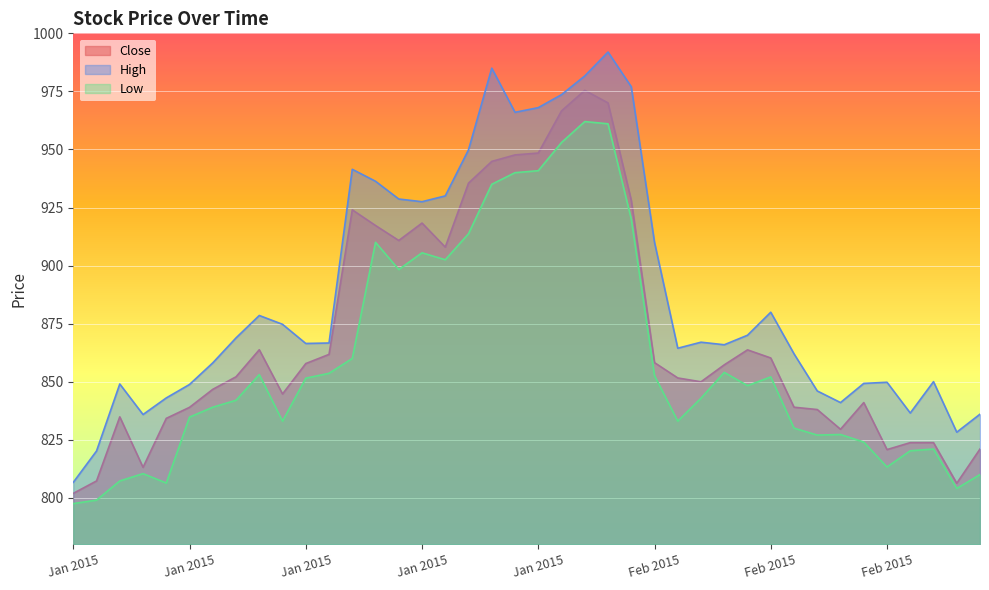

Reading left to right, what are all the values shown in this chart?

Close: 801.9	807.2	834.9	813.1	834.2	839.0	846.7	852.1	863.8	844.7	857.8	861.8	924.0	917.2	910.8	918.3	908.0	935.5	944.9	947.6	948.5	966.6	975.5	970.0	928.1	858.2	851.6	850.0	857.2	863.7	860.2	839.0	838.0	829.5	841.0	820.8	823.8	823.8	806.2	821.0
High: 806.6	820.1	849.0	835.9	843.0	848.8	858.1	868.9	878.5	874.7	866.5	866.6	941.5	936.3	928.6	927.5	930.0	949.9	985.0	966.0	968.0	973.6	981.6	992.0	977.0	910.0	864.4	867.0	865.9	870.0	879.9	862.0	846.0	841.0	849.2	849.8	836.5	850.0	828.2	836.0
Low: 797.5	799.0	807.2	810.4	806.4	834.8	839.0	842.0	853.0	833.0	851.5	853.6	860.0	910.0	898.3	905.5	902.5	913.7	935.0	940.0	940.9	953.0	962.0	961.0	920.0	852.6	833.0	842.9	854.0	848.3	852.0	830.0	827.0	827.2	824.0	813.2	820.2	821.0	804.0	810.0